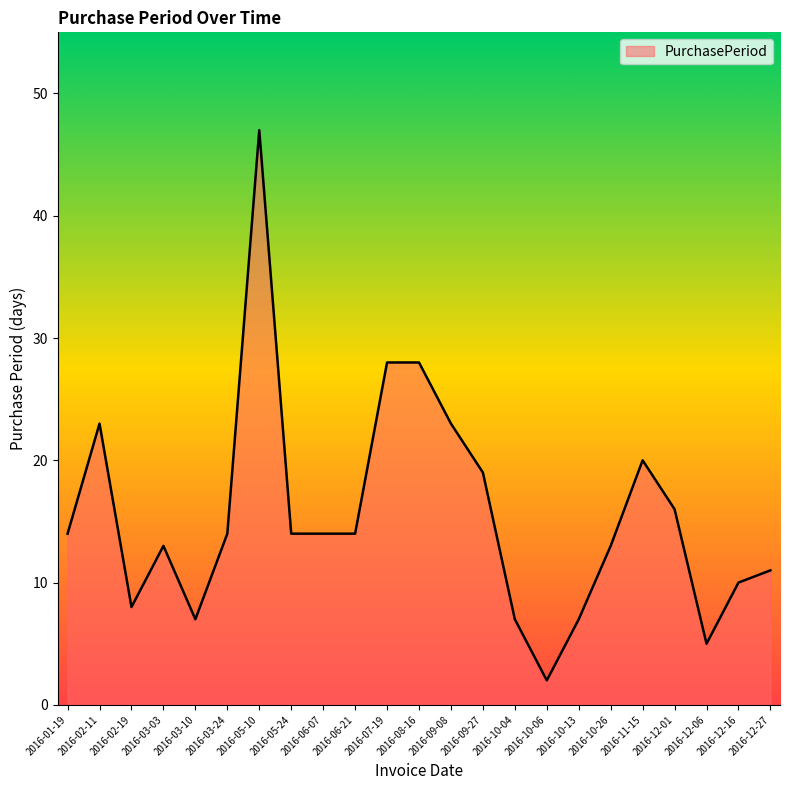

Which category has the lowest value across all series?

2016-10-06